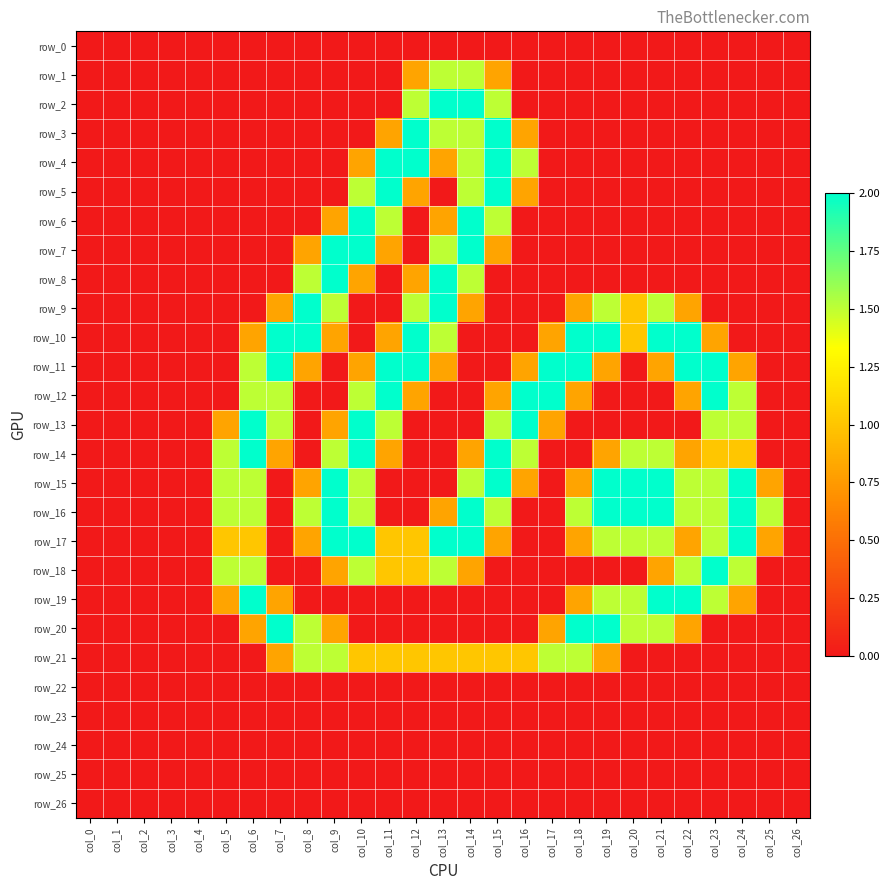

Which label corresponds to the largest value in the chart?

col_13